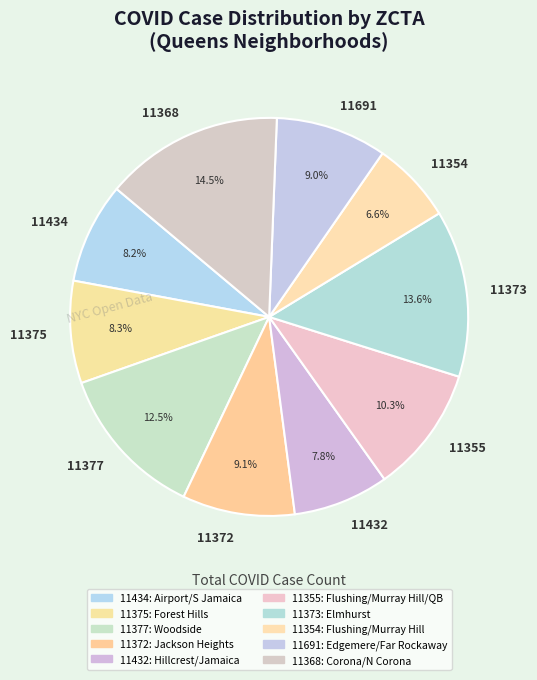

Which category has the smallest portion of the pie?

11354